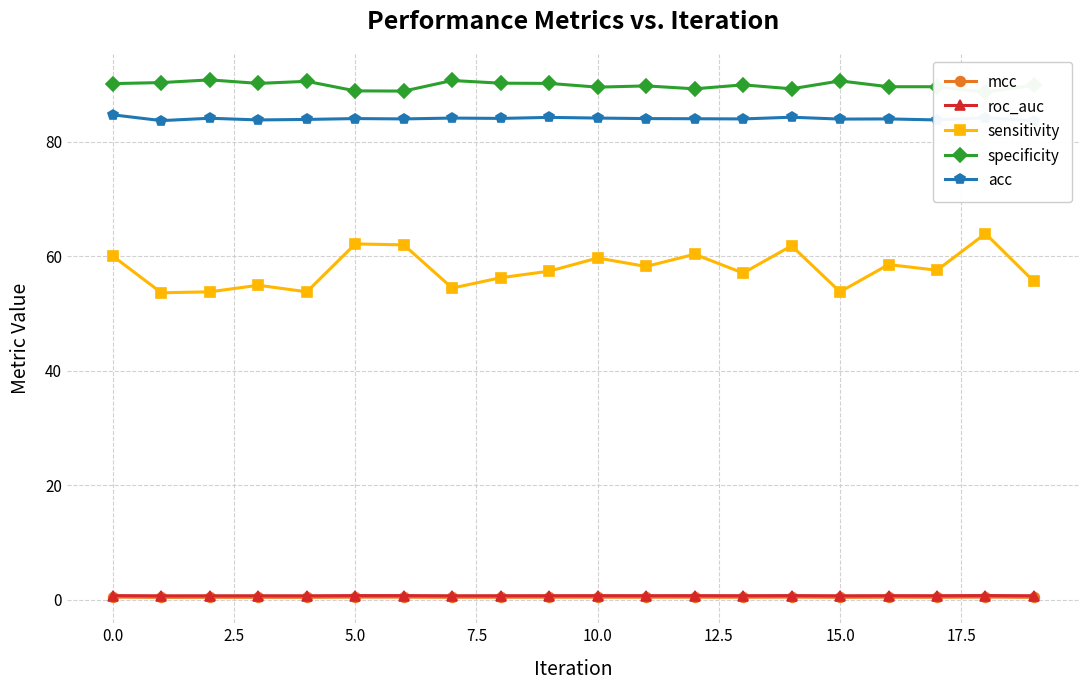

List the series in order of their peak value, highest first.

specificity, acc, sensitivity, roc_auc, mcc